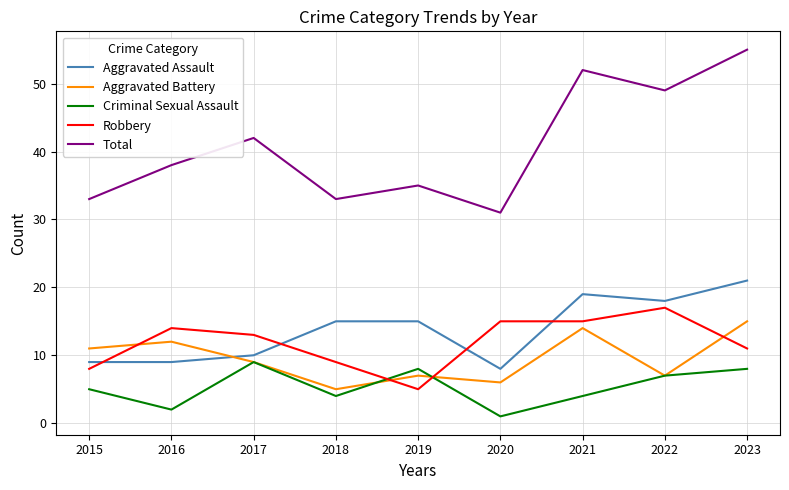

What is the total value across all series at 2017?

83